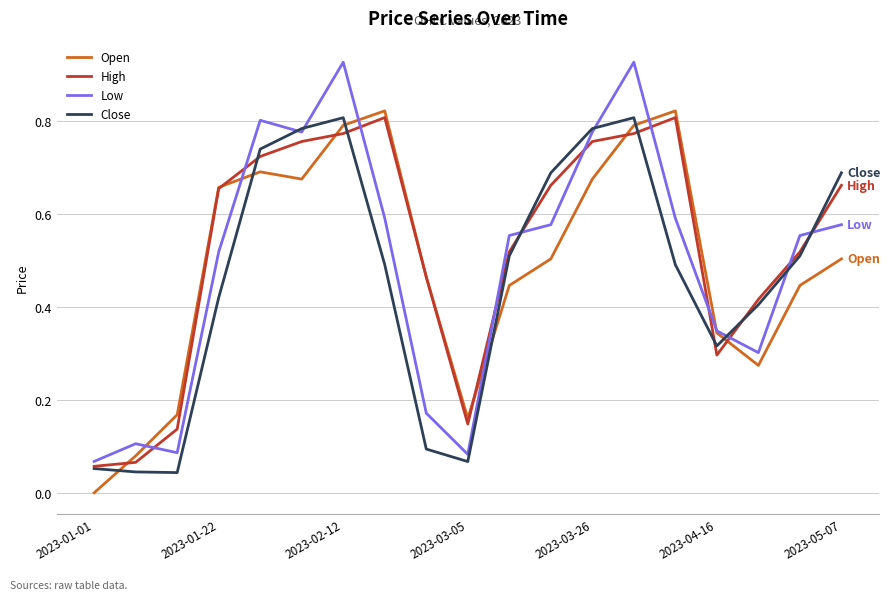

Which series has the largest range (max minus min)?

Low